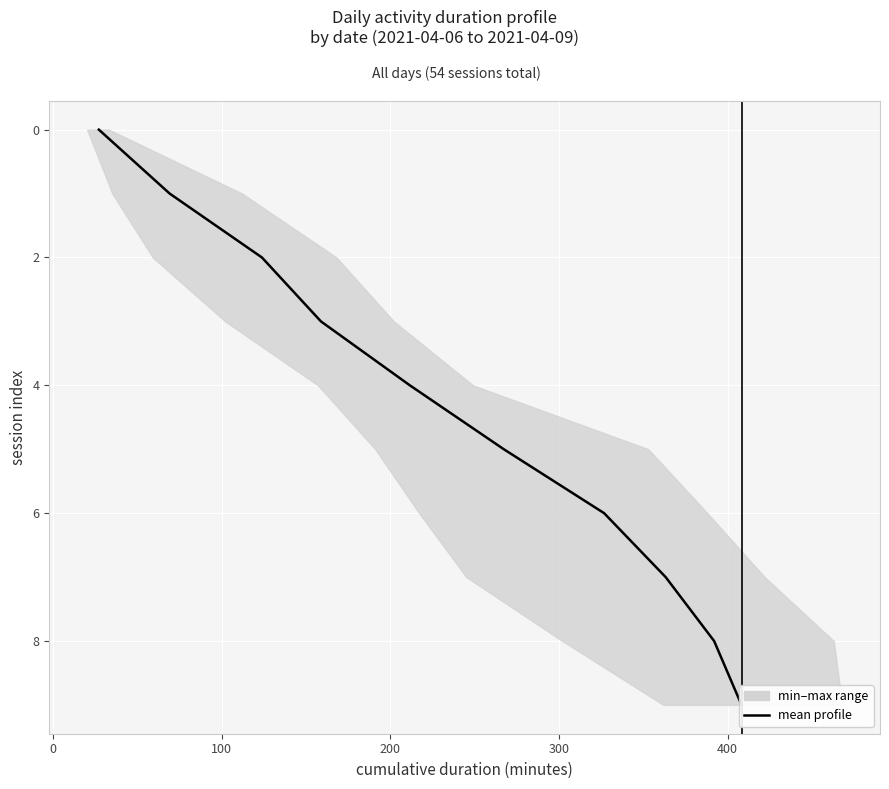

Is this an area chart (filled region under the line)?

No